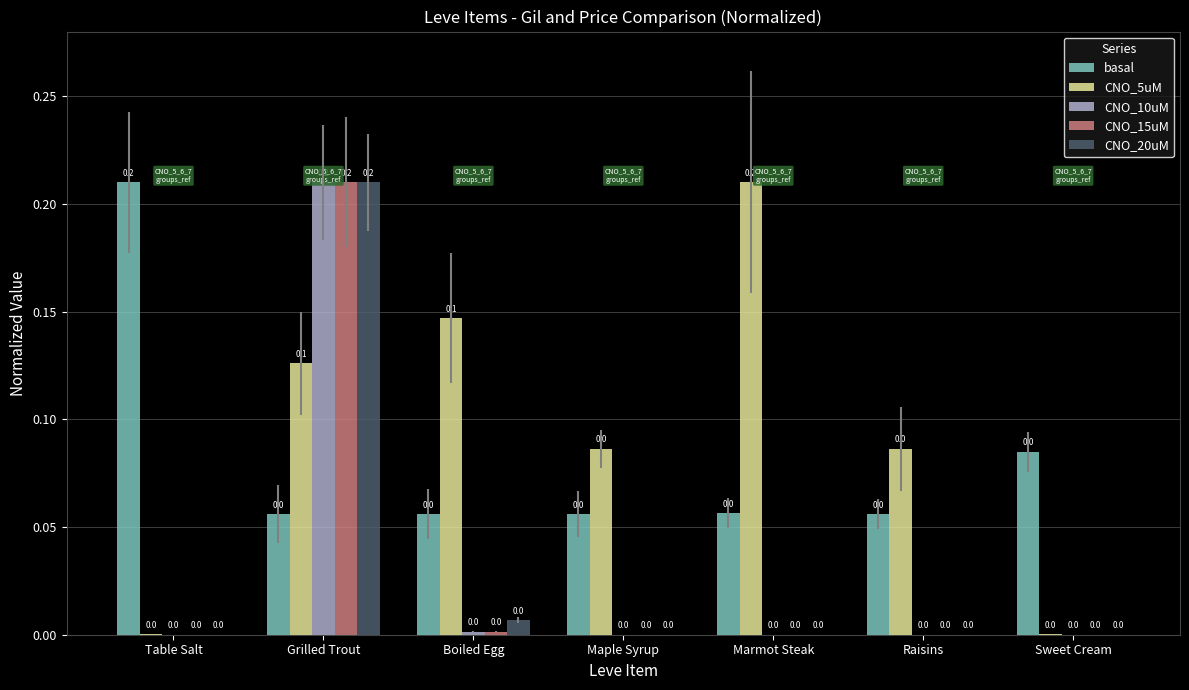

At which category is the sum across all series the highest?

Grilled Trout